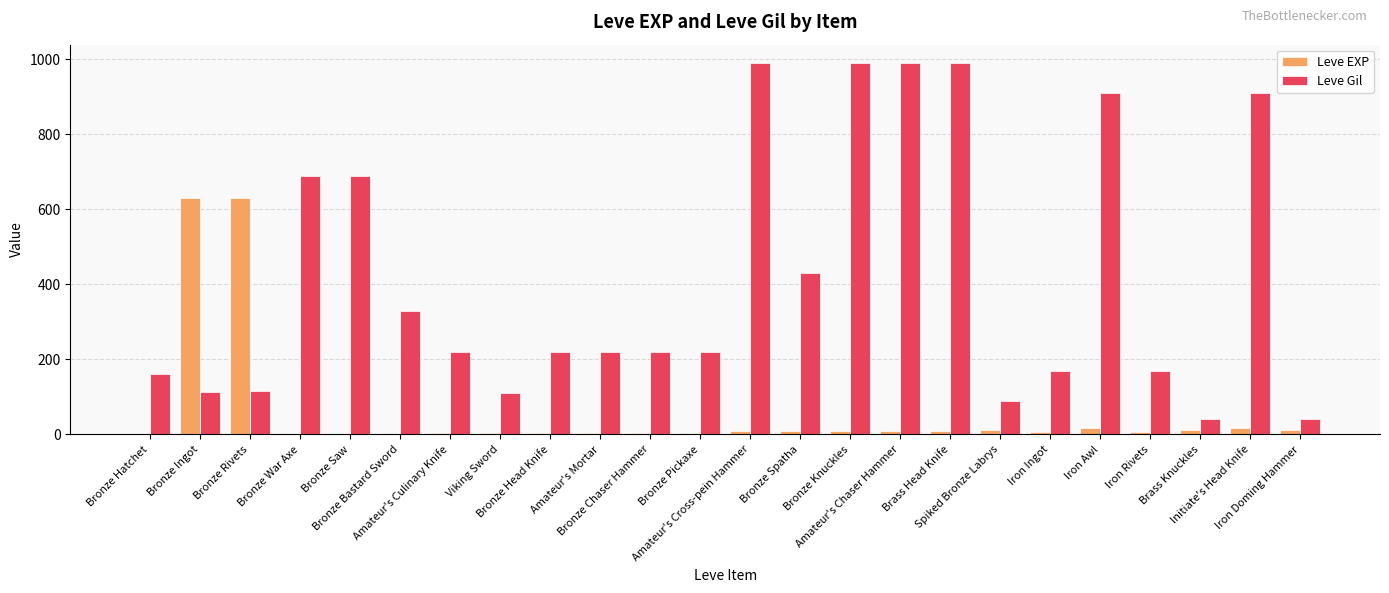

What is the maximum value for Leve Gil?

990